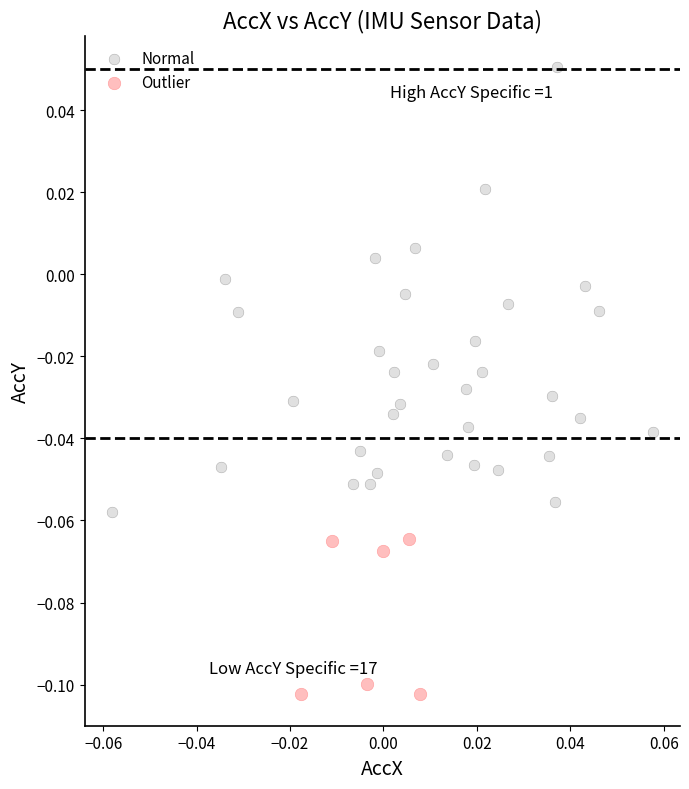

Which series reaches the minimum Y coordinate?

Outlier